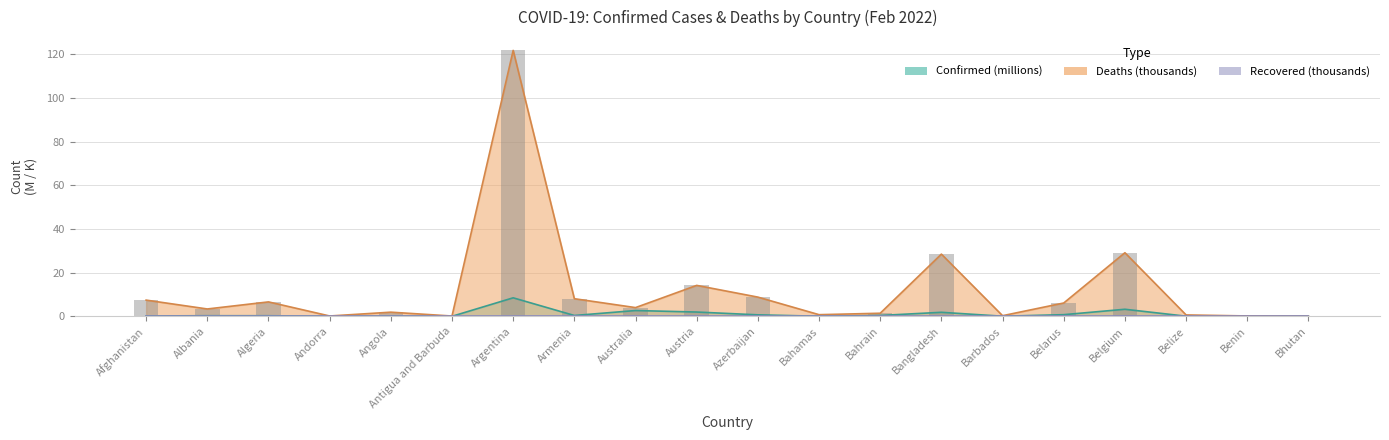

What position from the left is Bhutan?

20